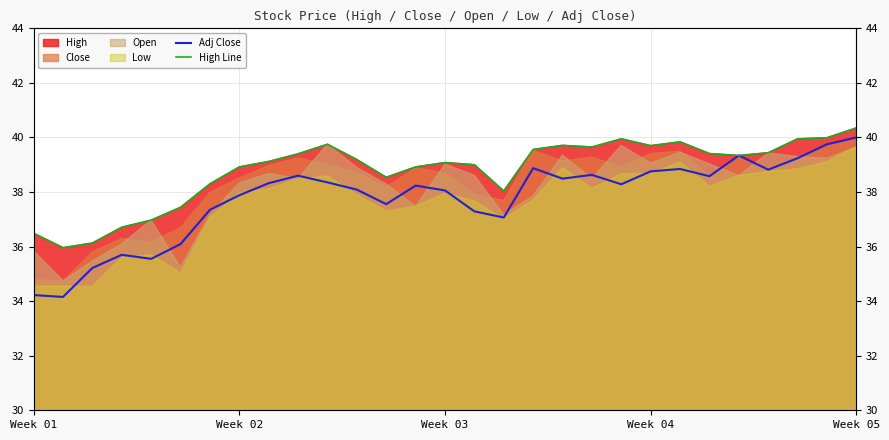

True or false: High Line and Adj Close intersect in this chart.

False